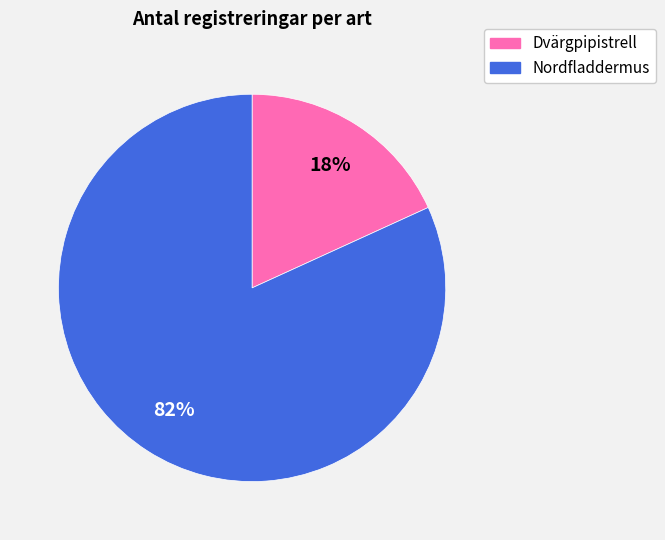

Count the number of slices in the pie.

2